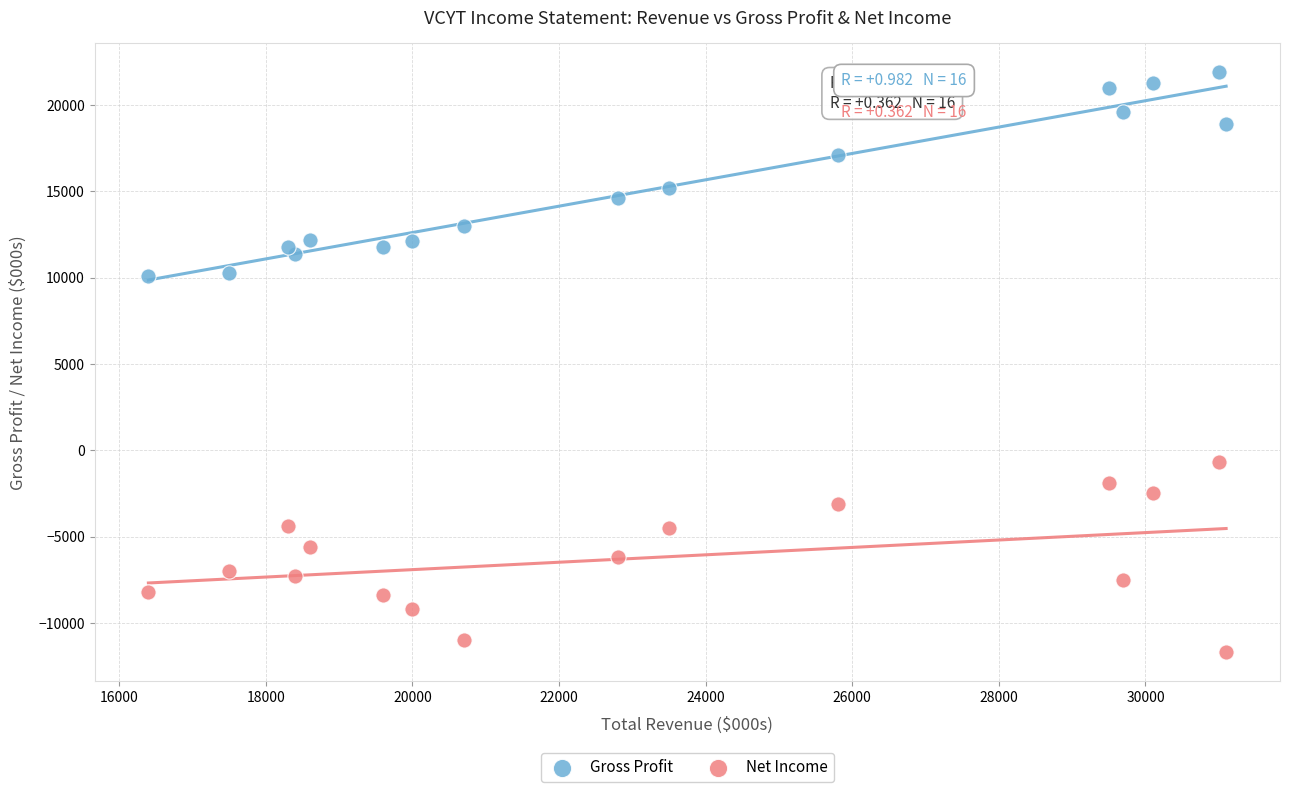

What are all the series names shown in the legend?

Gross Profit, Net Income